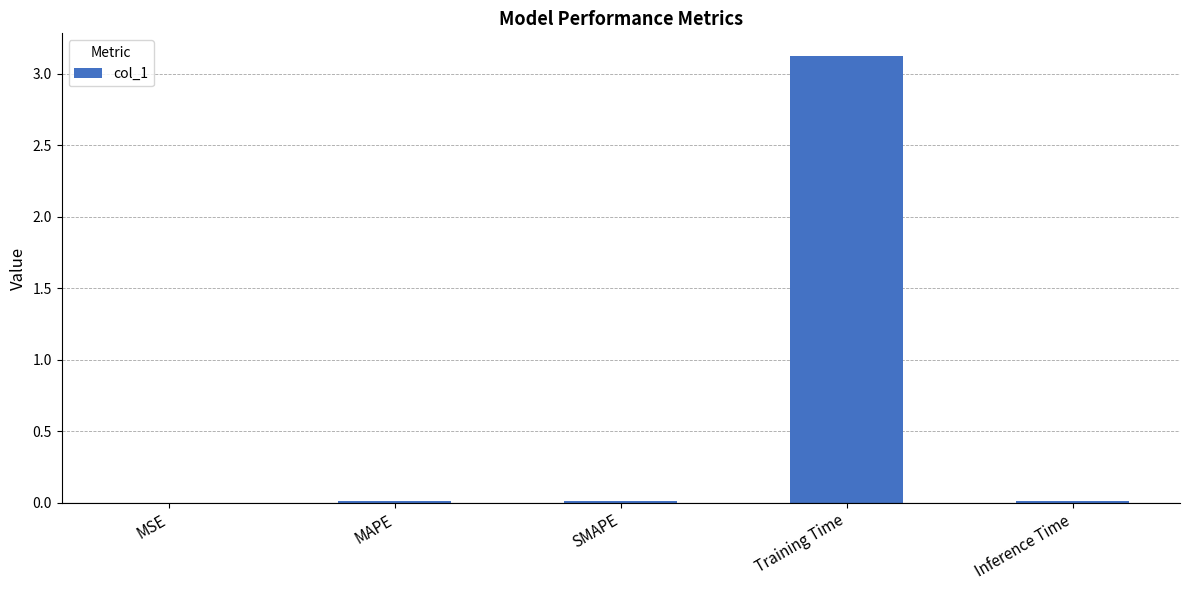

Between Training Time and MSE, which is larger?

Training Time